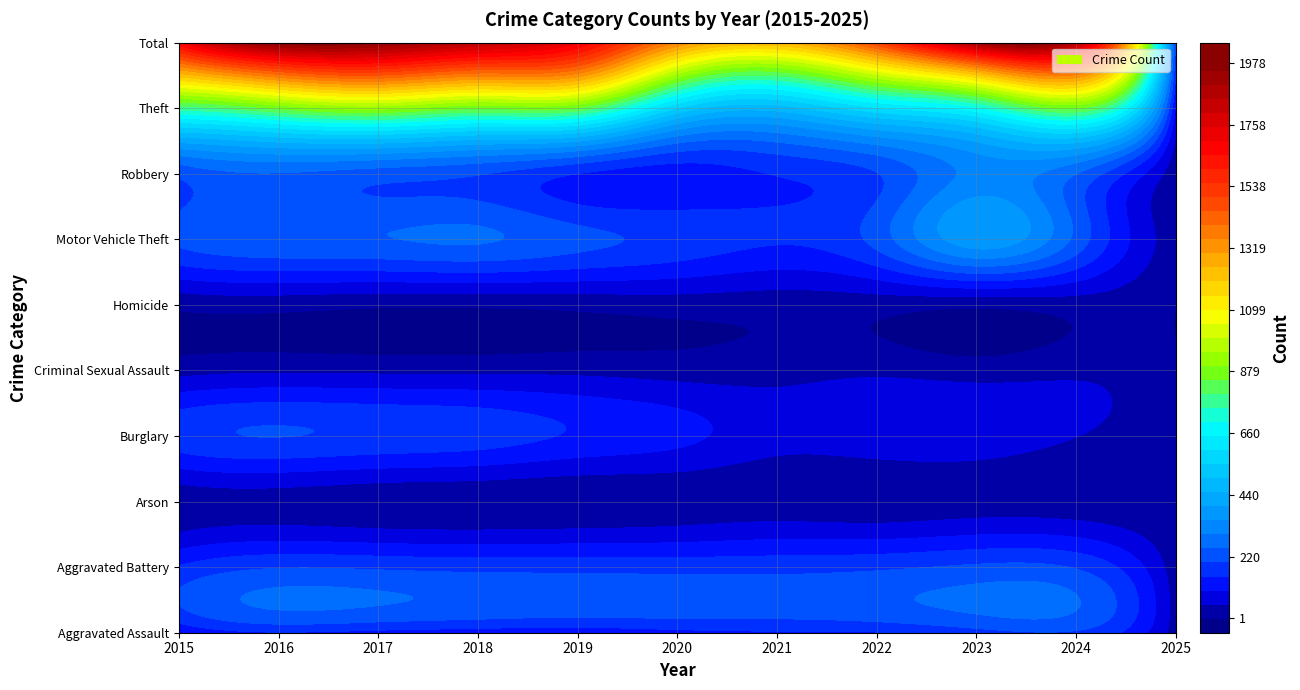

What is the difference between the maximum and minimum values in the Total series?

1783